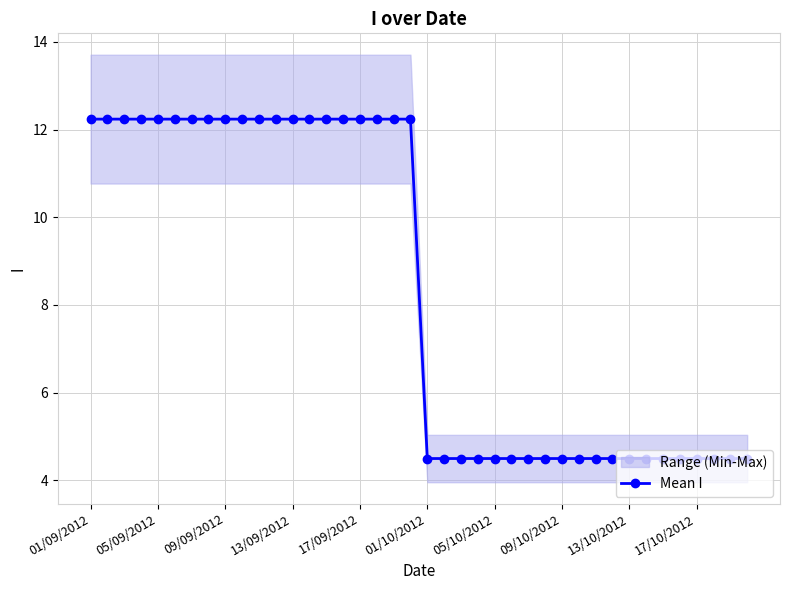

Which has a higher value, 14 or 35?

14